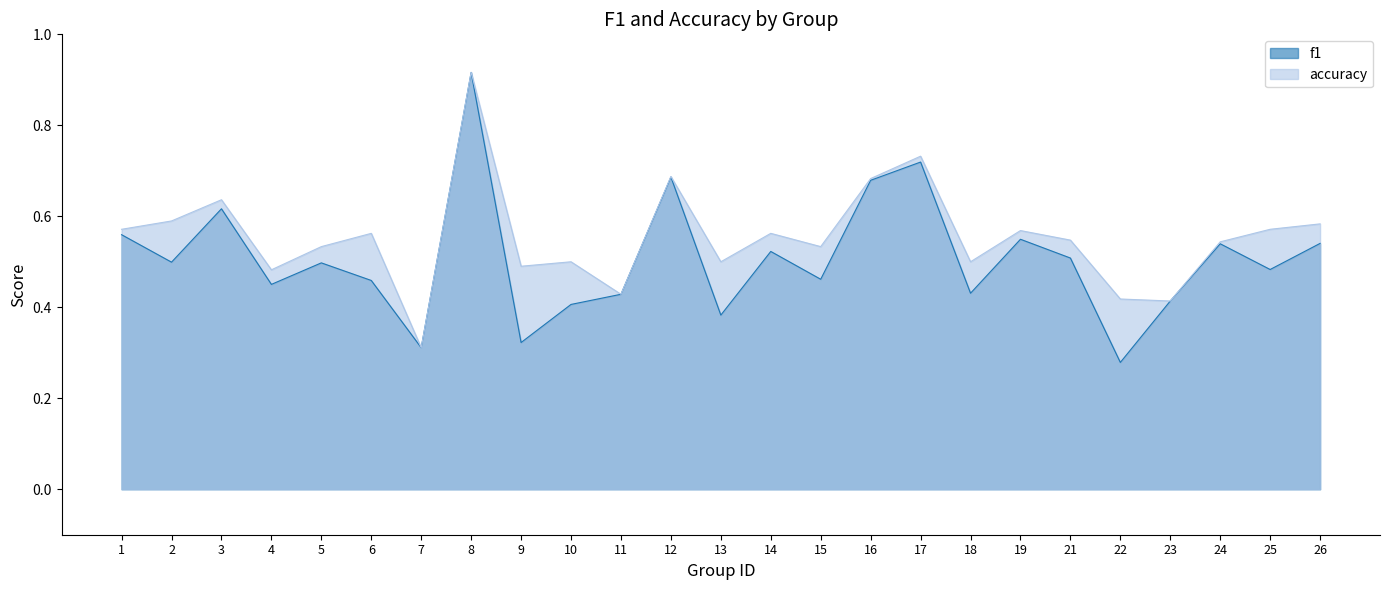

Reading left to right, list all the values displayed in this chart.

f1: 0.6	0.5	0.6	0.5	0.5	0.5	0.3	0.9	0.3	0.4	0.4	0.7	0.4	0.5	0.5	0.7	0.7	0.4	0.5	0.5	0.3	0.4	0.5	0.5	0.5
accuracy: 0.6	0.6	0.6	0.5	0.5	0.6	0.3	0.9	0.5	0.5	0.4	0.7	0.5	0.6	0.5	0.7	0.7	0.5	0.6	0.5	0.4	0.4	0.5	0.6	0.6